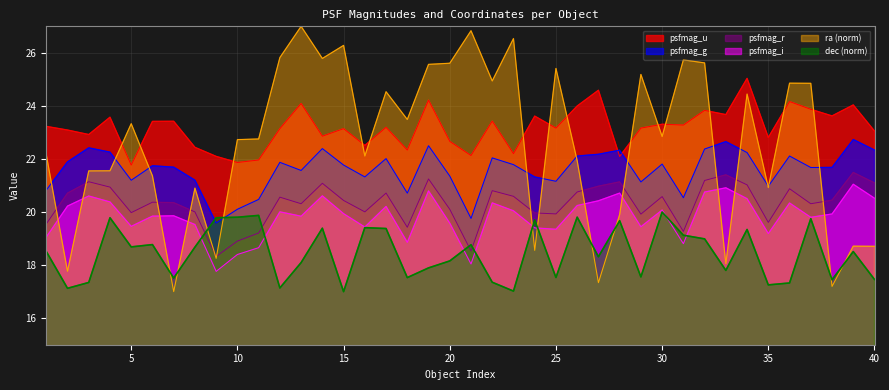

How many intersections are there between dec and psfmag_g?

2